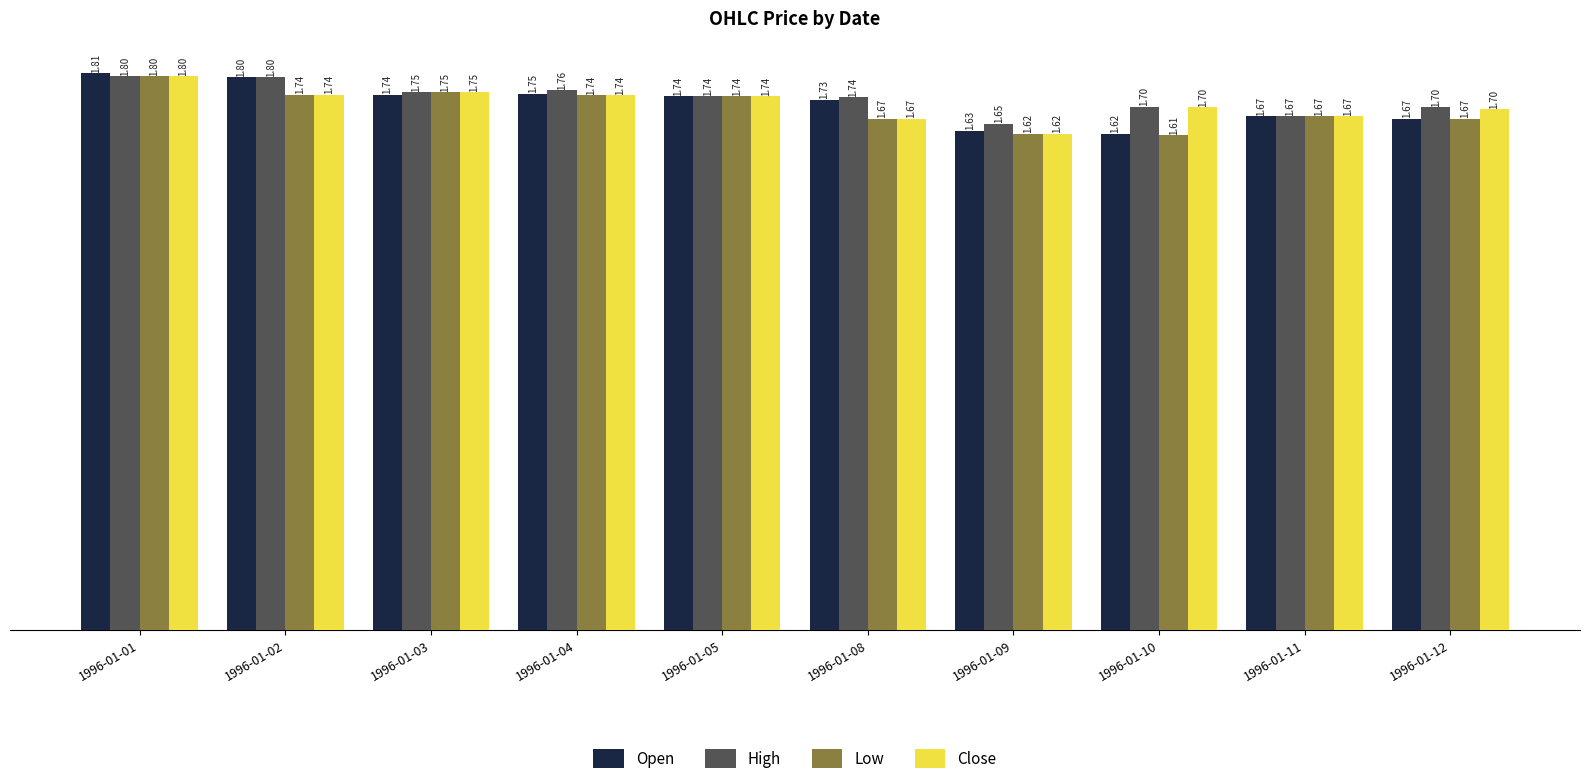

Is the value of Low at 1996-01-05 greater than the value of Open at 1996-01-11?

Yes